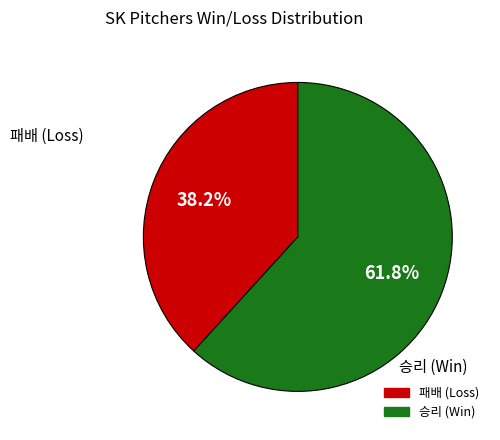

Is there a majority slice in this chart?

Yes